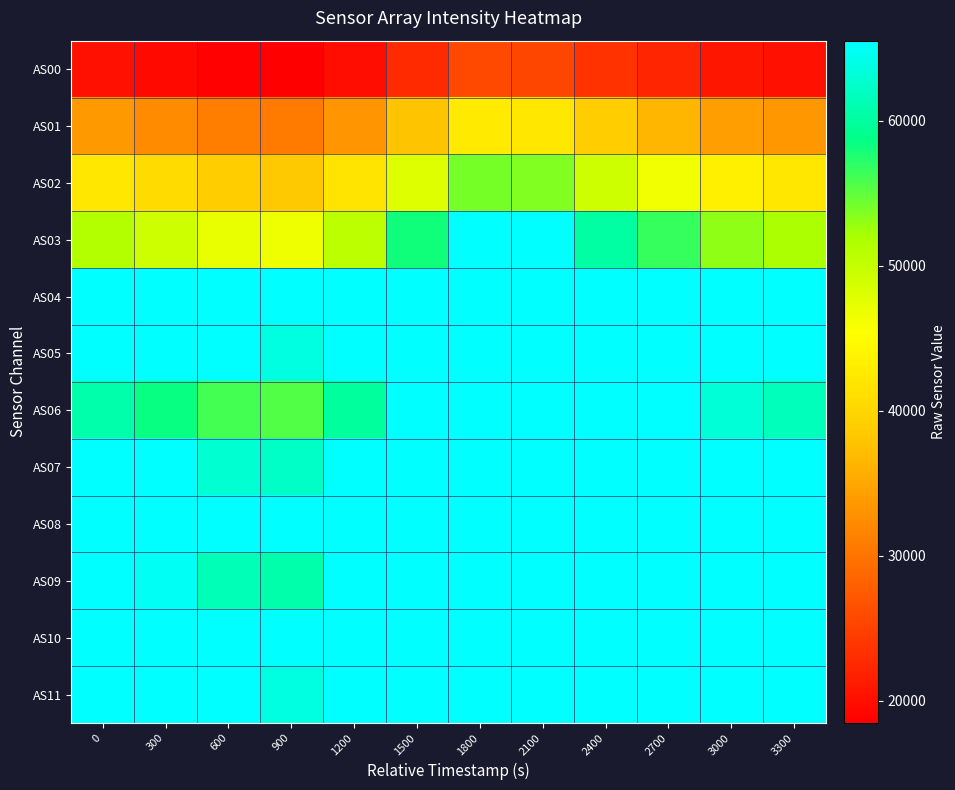

Which series has the largest range (max minus min)?

AS03